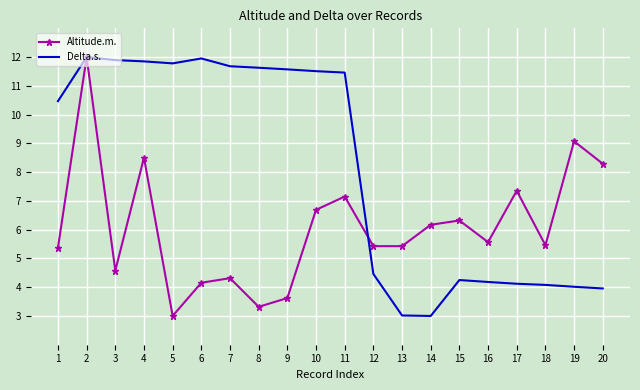

What is the total value across all series at 10?

18.2